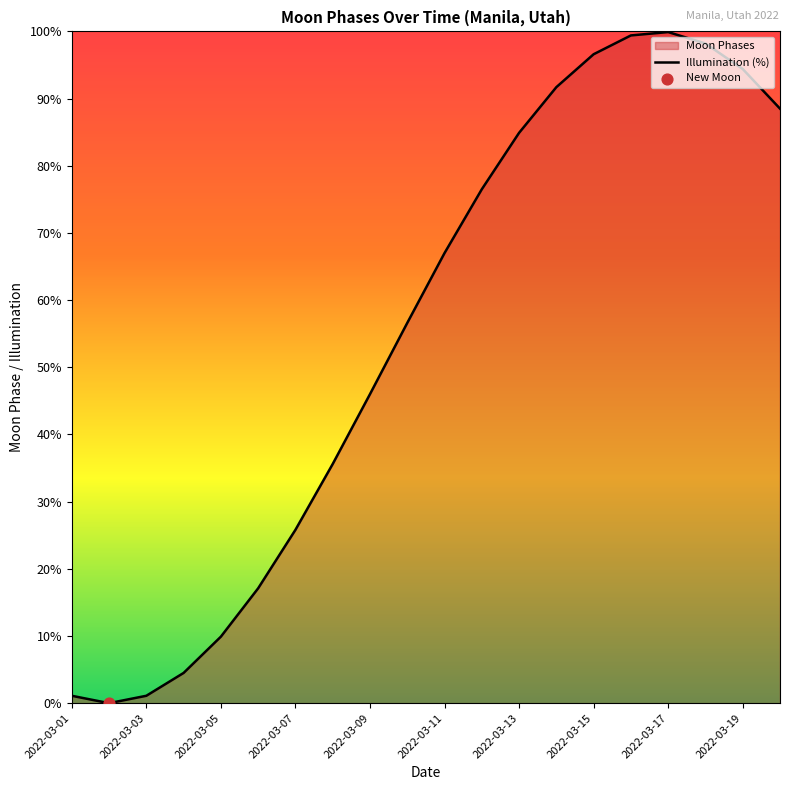

What is the change in value from 2022-03-13 to 2022-03-17?

+15.0